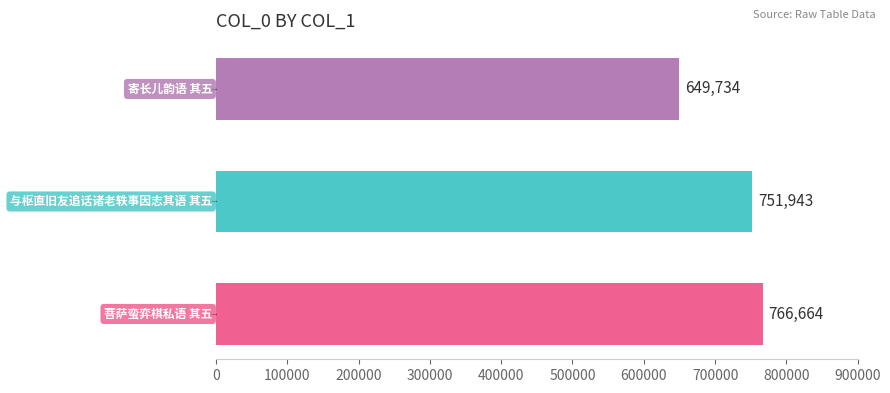

What is the difference between the second highest and minimum values?

102209